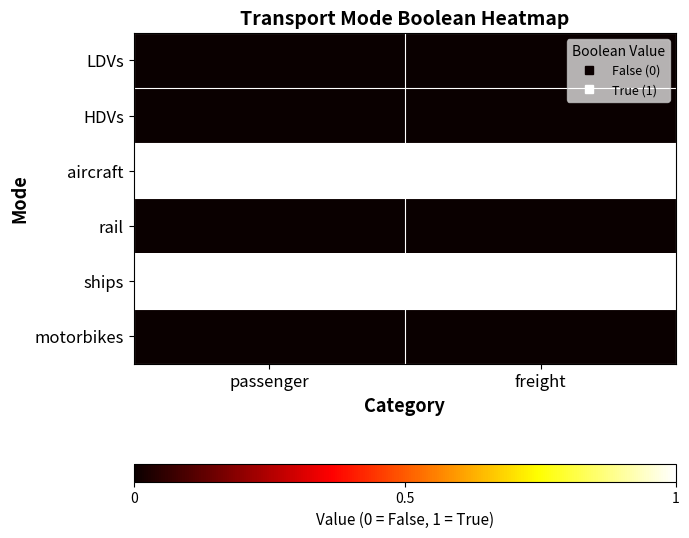

Reading left to right, what are all the values shown in this chart?

LDVs: passenger=0	freight=0
HDVs: passenger=0	freight=0
aircraft: passenger=1	freight=1
rail: passenger=0	freight=0
ships: passenger=1	freight=1
motorbikes: passenger=0	freight=0